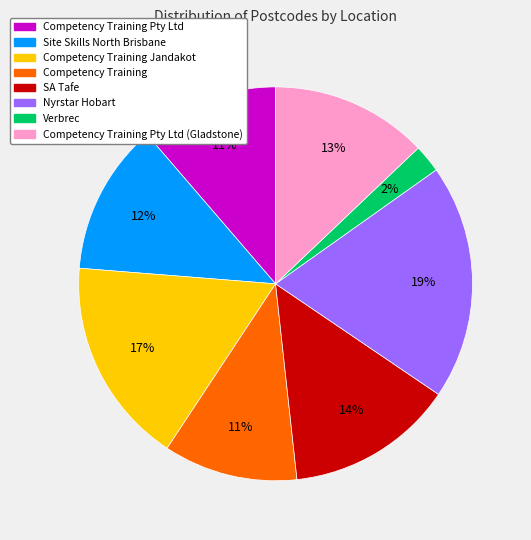

To the nearest percent, what is the average slice percentage?

12%